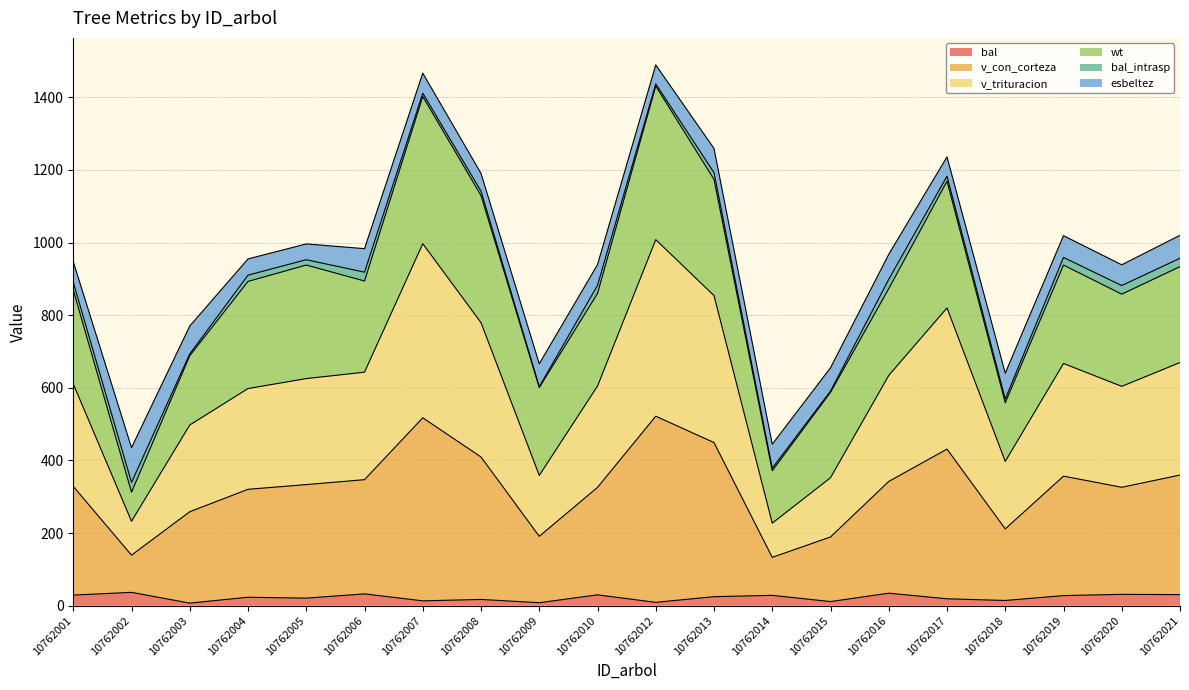

What is the maximum value for bal?

36.9